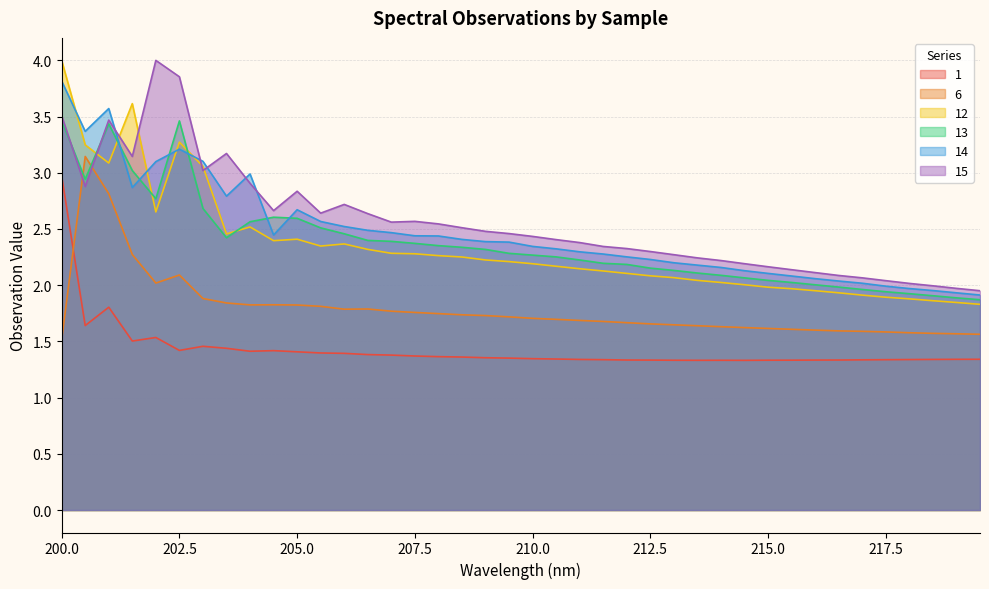

What is the label of the 25th point from the left?

212.0